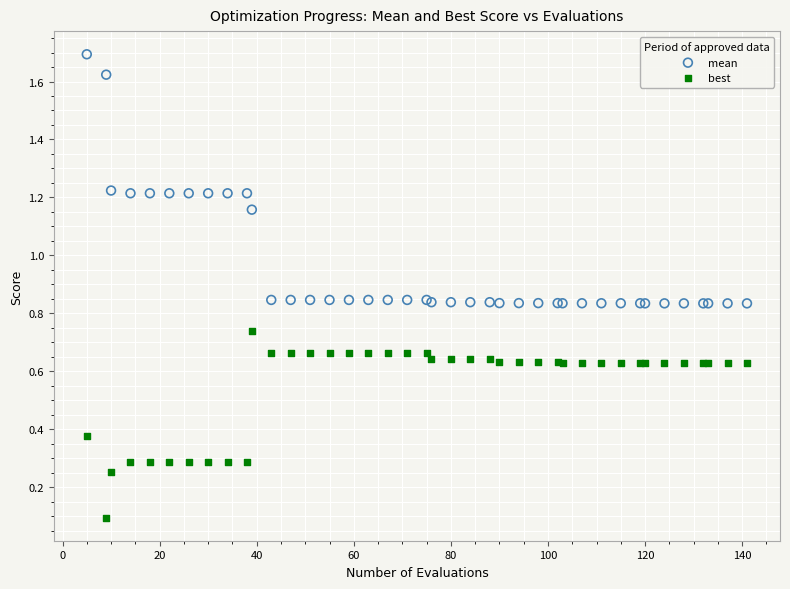

Which series reaches the maximum Y coordinate?

mean